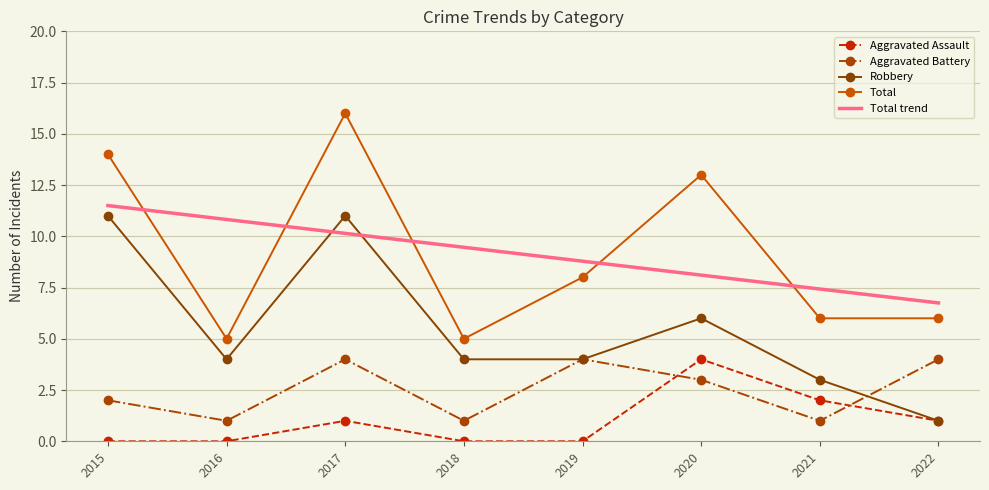

What is the total value across all series at 2021?

19.4